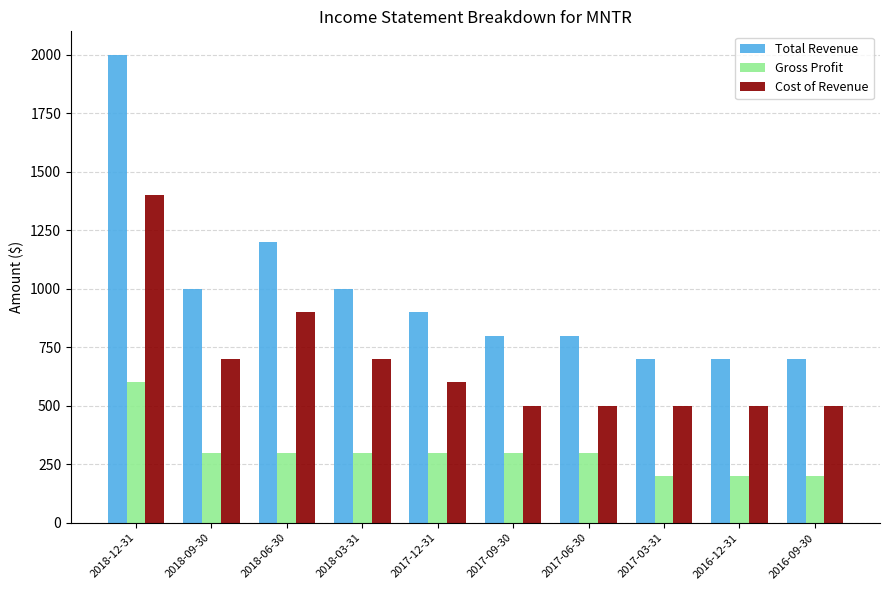

How many Cost of Revenue values are between 500 and 700?

8